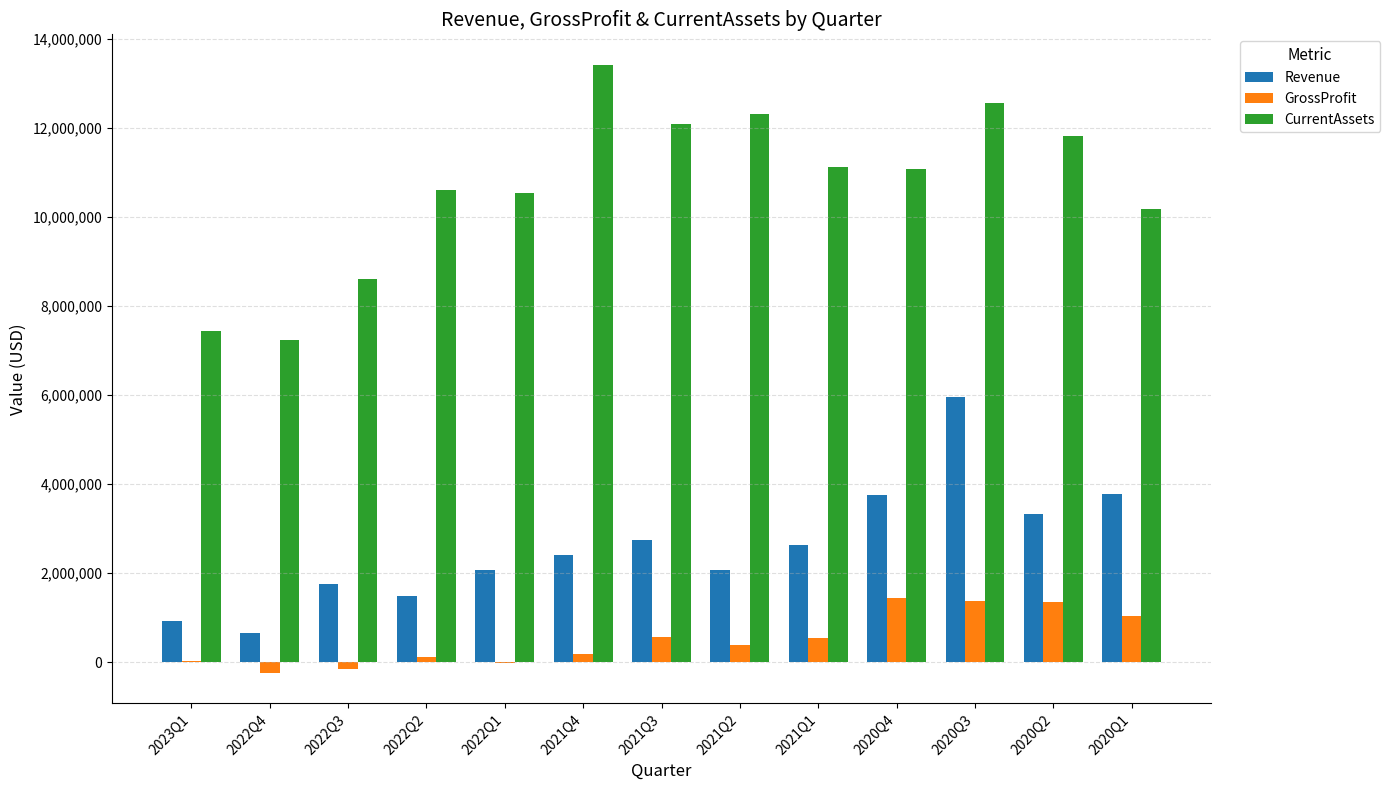

At which category is the sum across all series the highest?

2020Q3